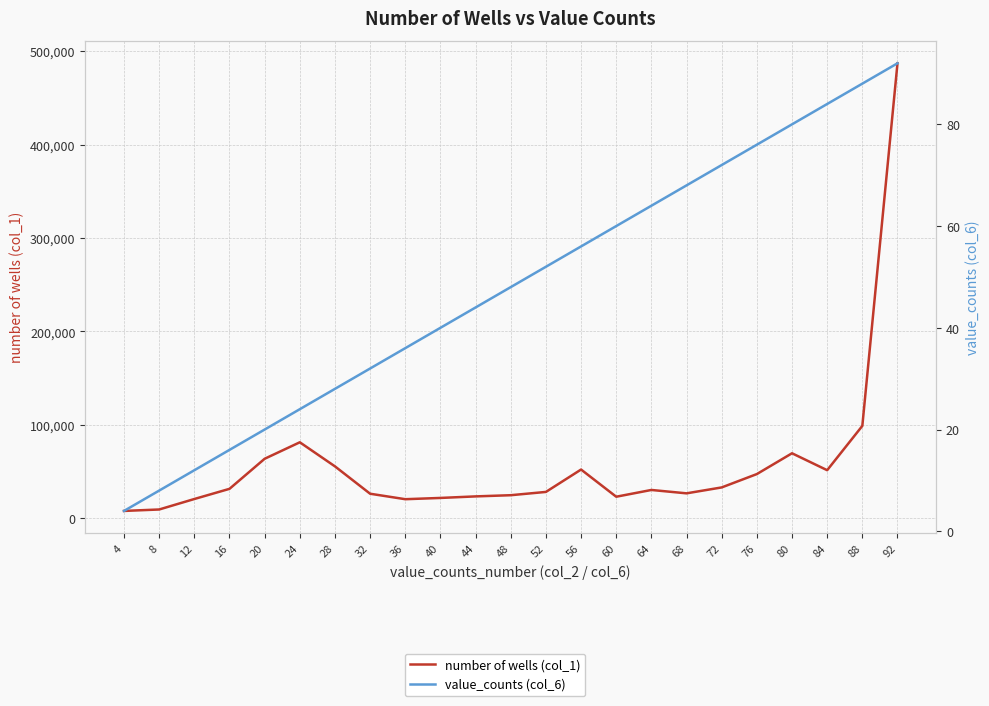

True or false: number of wells (col_1) and value_counts (col_6) cross at least once.

False